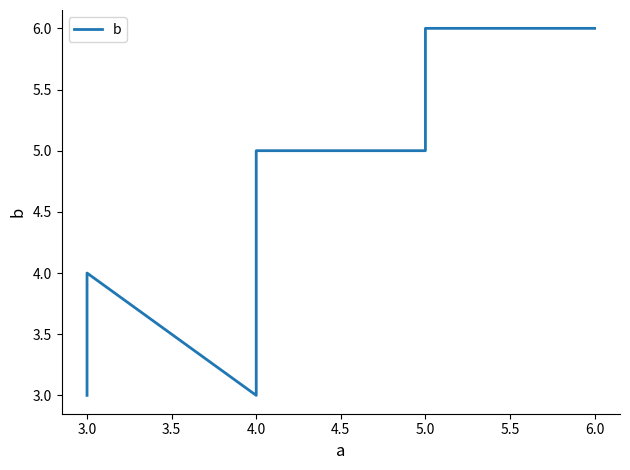

How many data points does each series have?

8